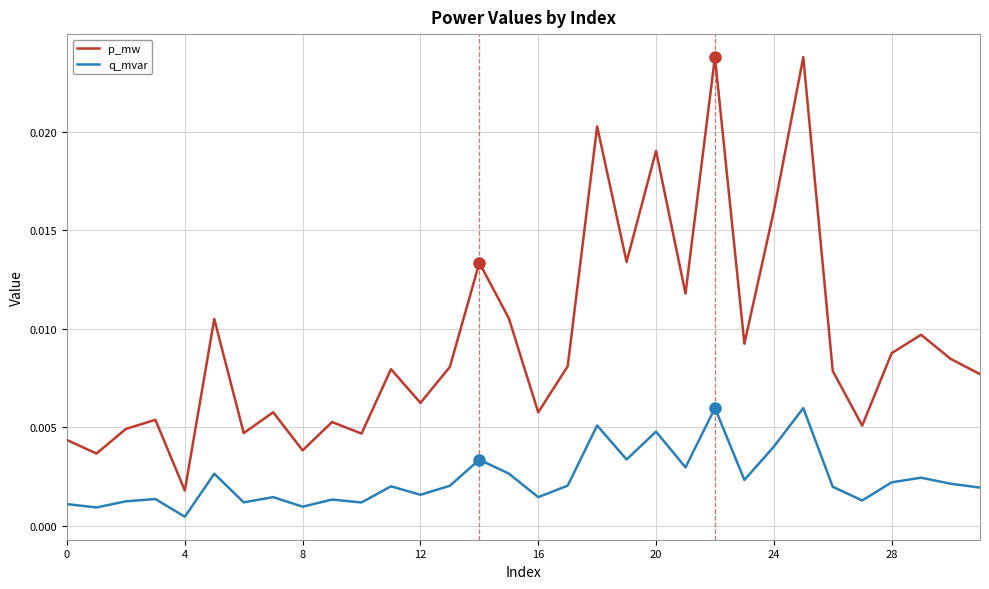

True or false: q_mvar and p_mw cross at least once.

False